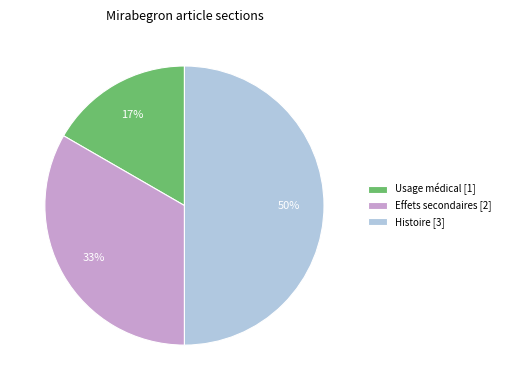

How many segments does this pie chart have?

3